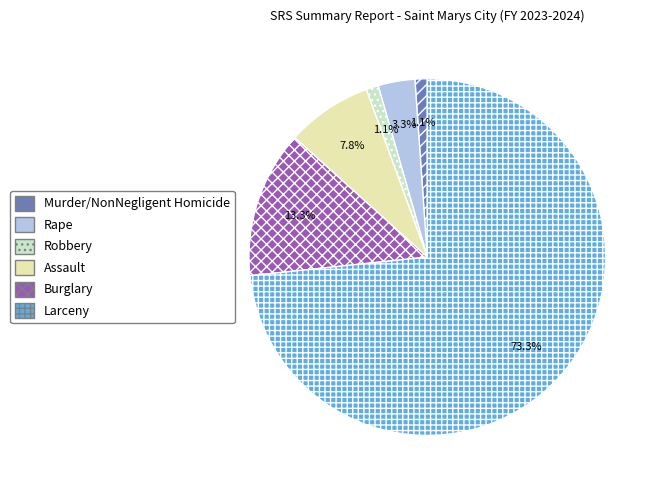

How many segments does this pie chart have?

6